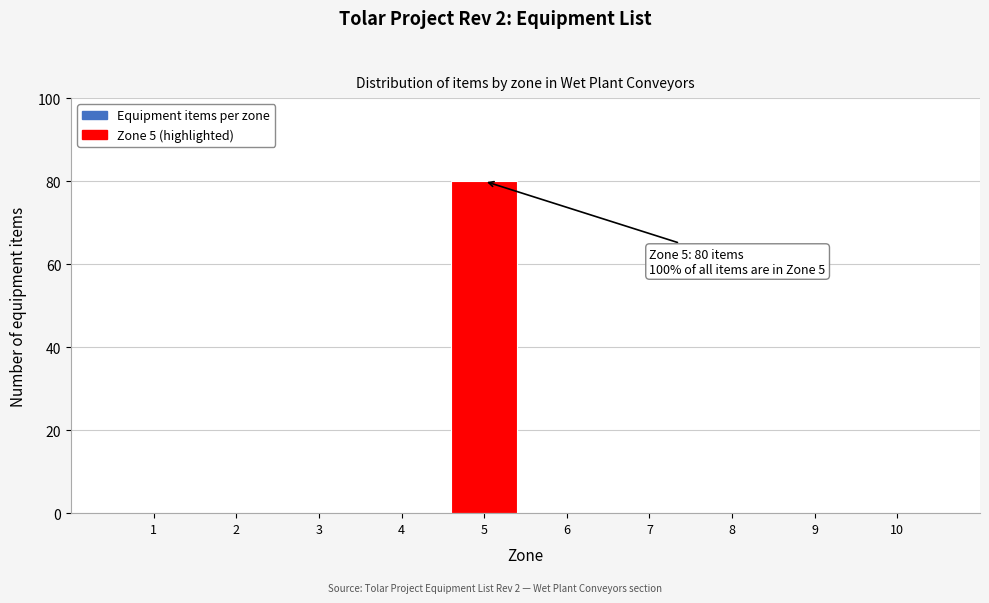

Which range on the x-axis has the tallest bar?

4.5 to 5.5